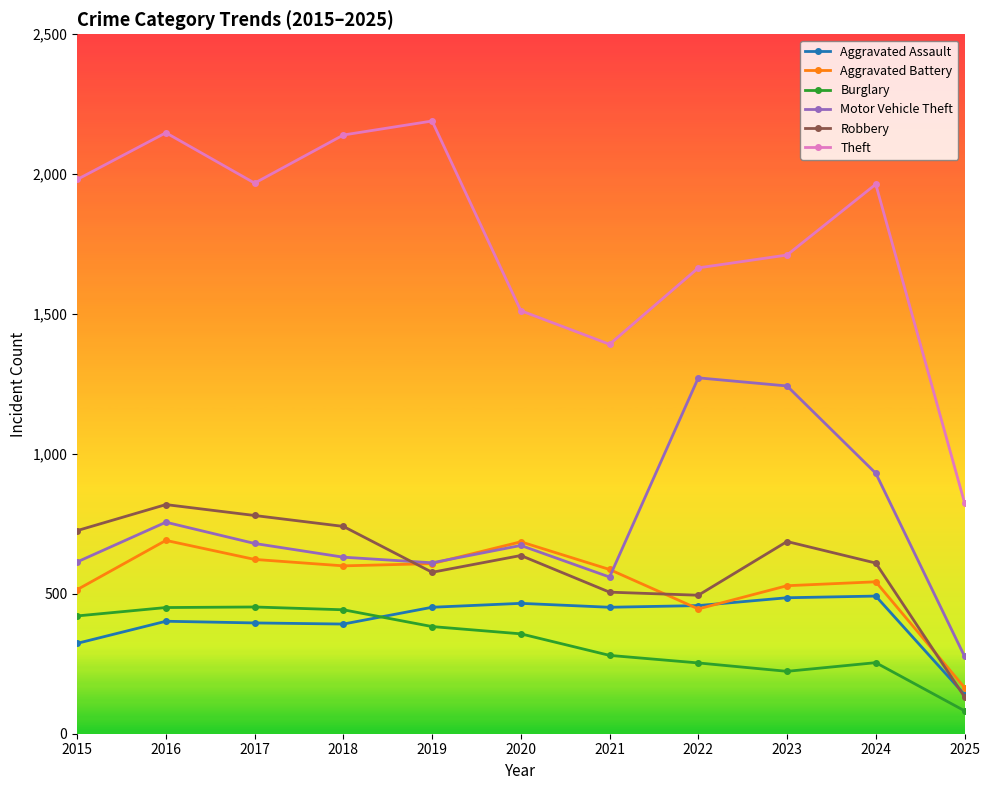

What is the value of the Aggravated Assault point at the 5th from the left?

452